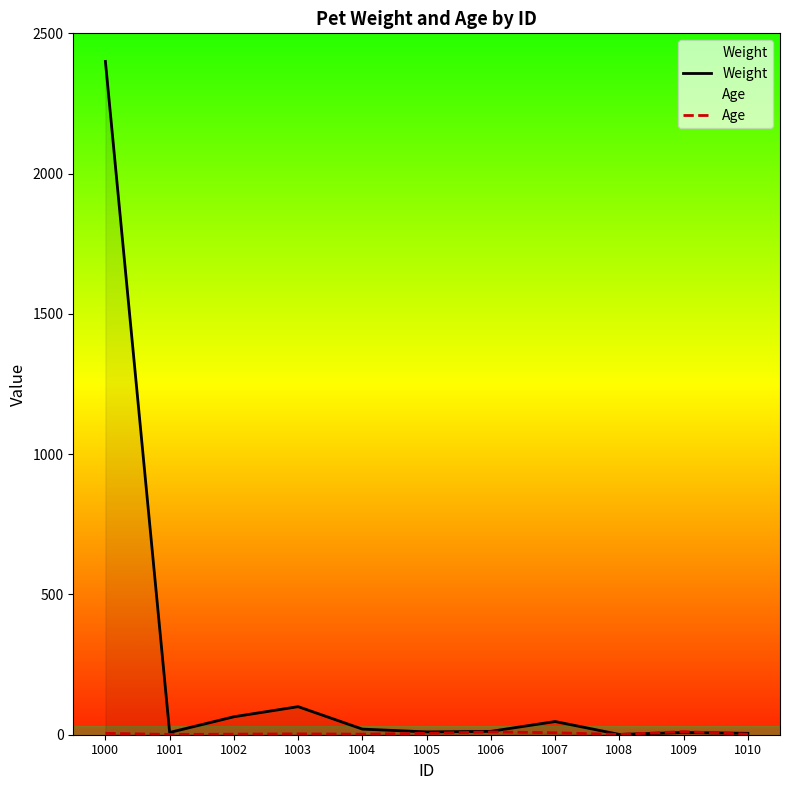

Is it true that Weight equals 47 at 1007?

True